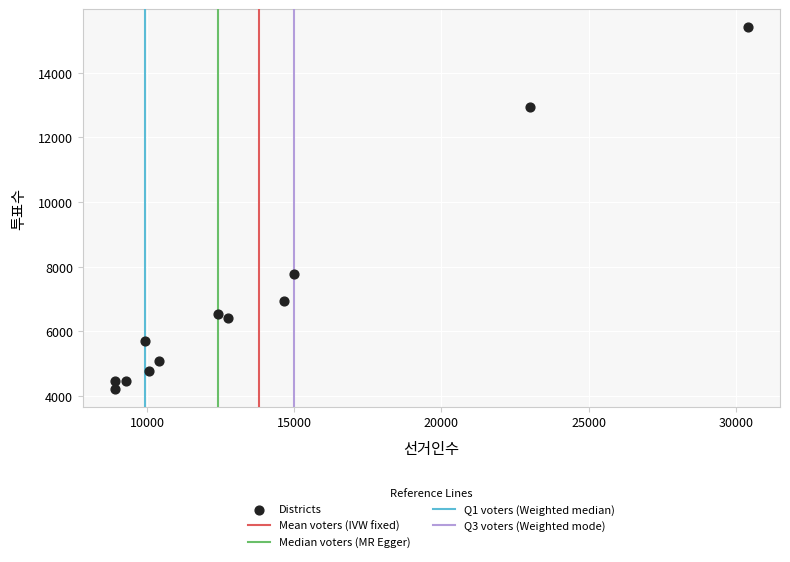

What Y value in the scatter plot is closest to 9821?

7763